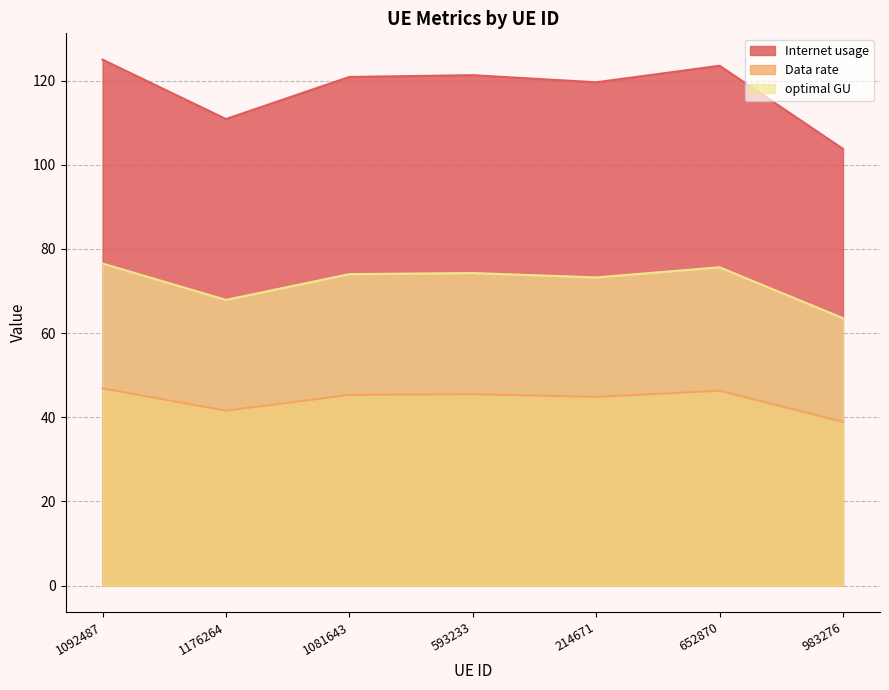

What is the label of the 3rd point from the right?

214671